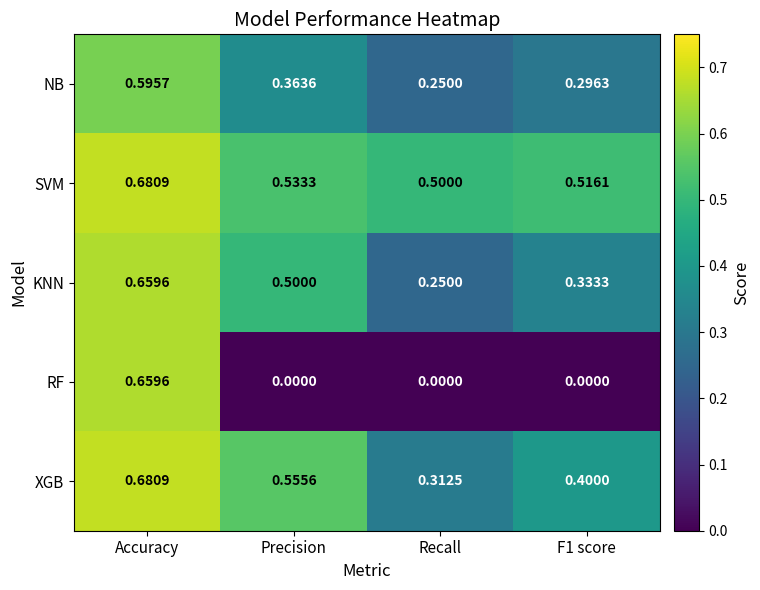

Where is NB nearest to the value 0?

Recall